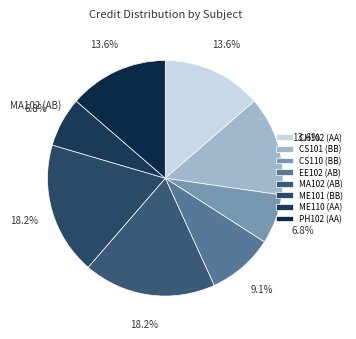

Count the number of slices in the pie.

8